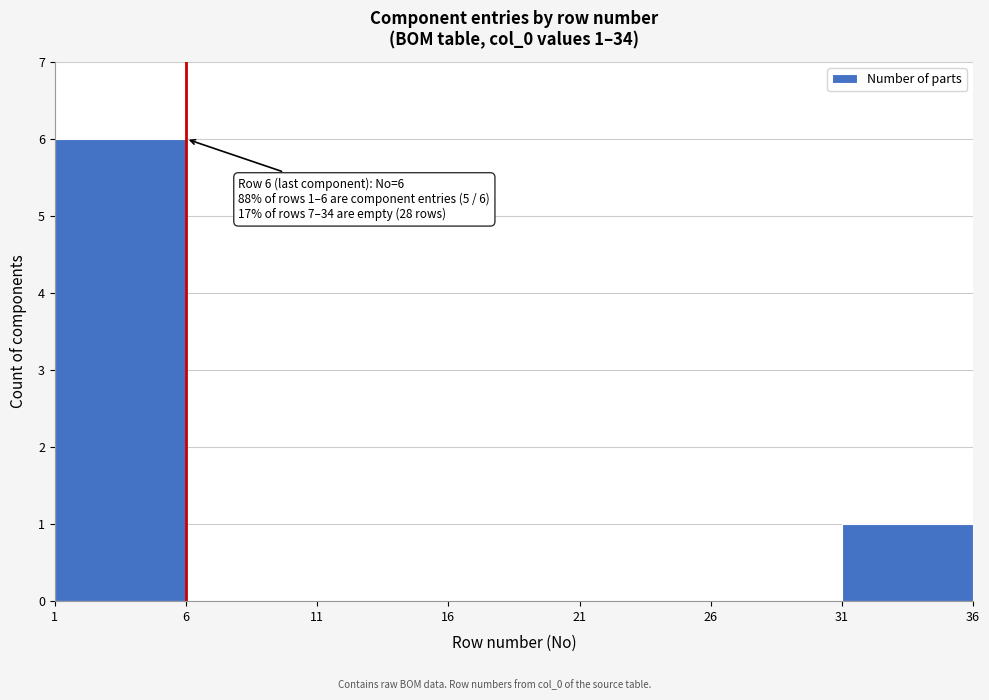

Which range on the x-axis has the tallest bar?

1 to 6